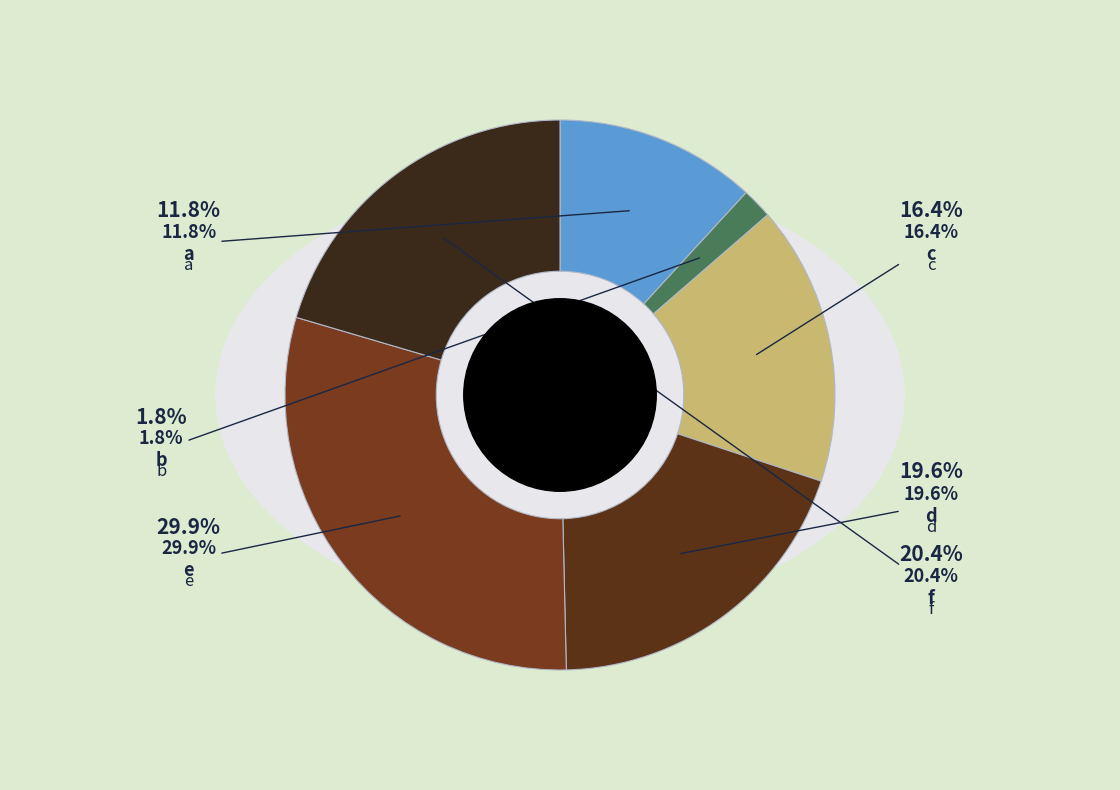

Which has a higher value, e or b?

e